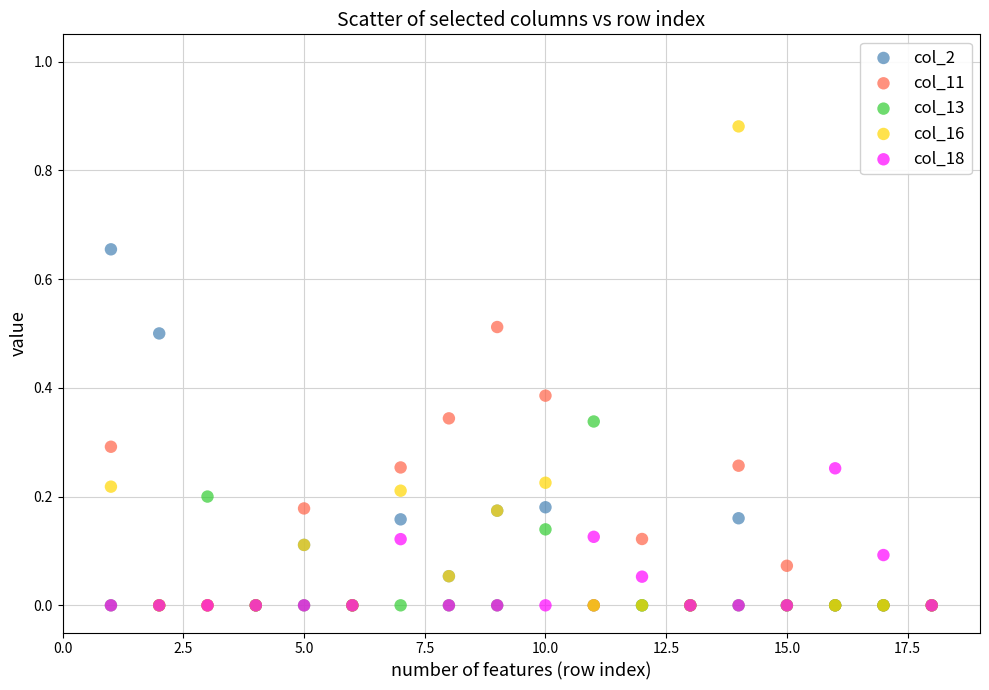

What are all the series names shown in the legend?

col_2, col_11, col_13, col_16, col_18